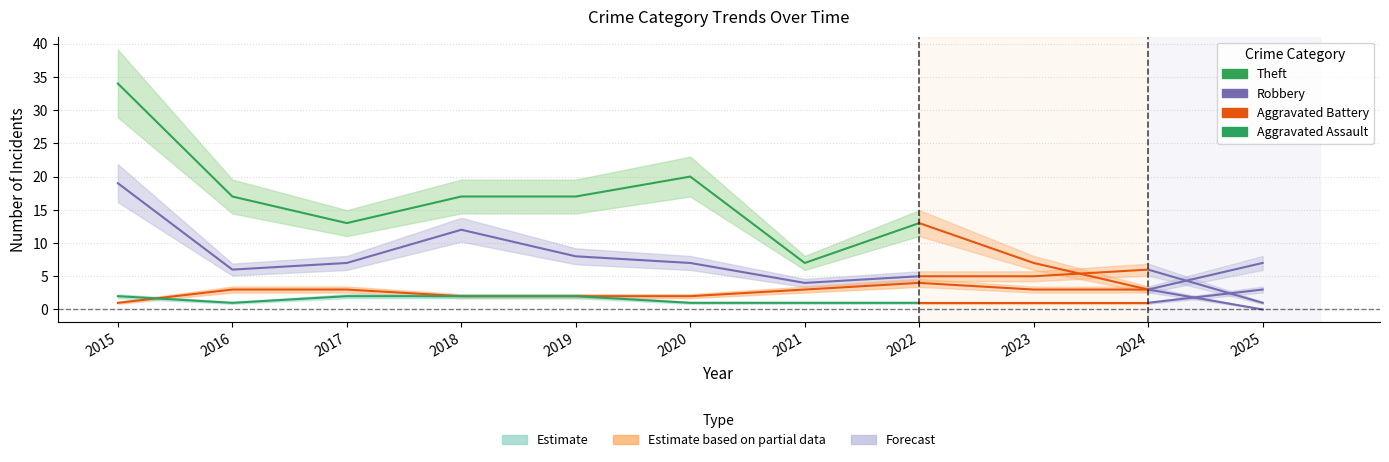

What value does the Theft series have at 2022?

13